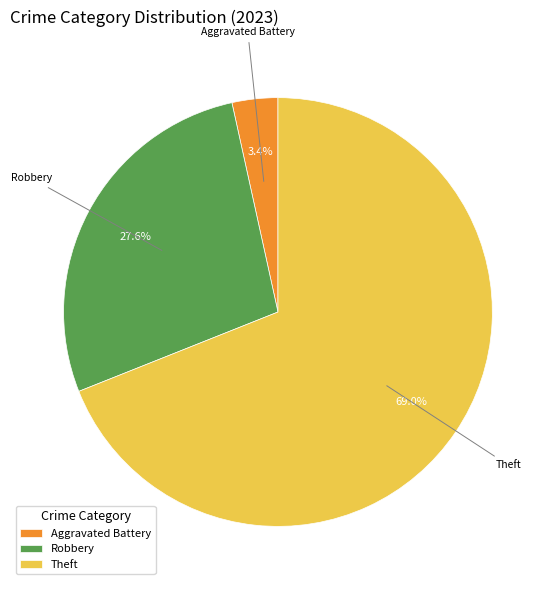

What portion of the pie excludes Robbery?

72.4%